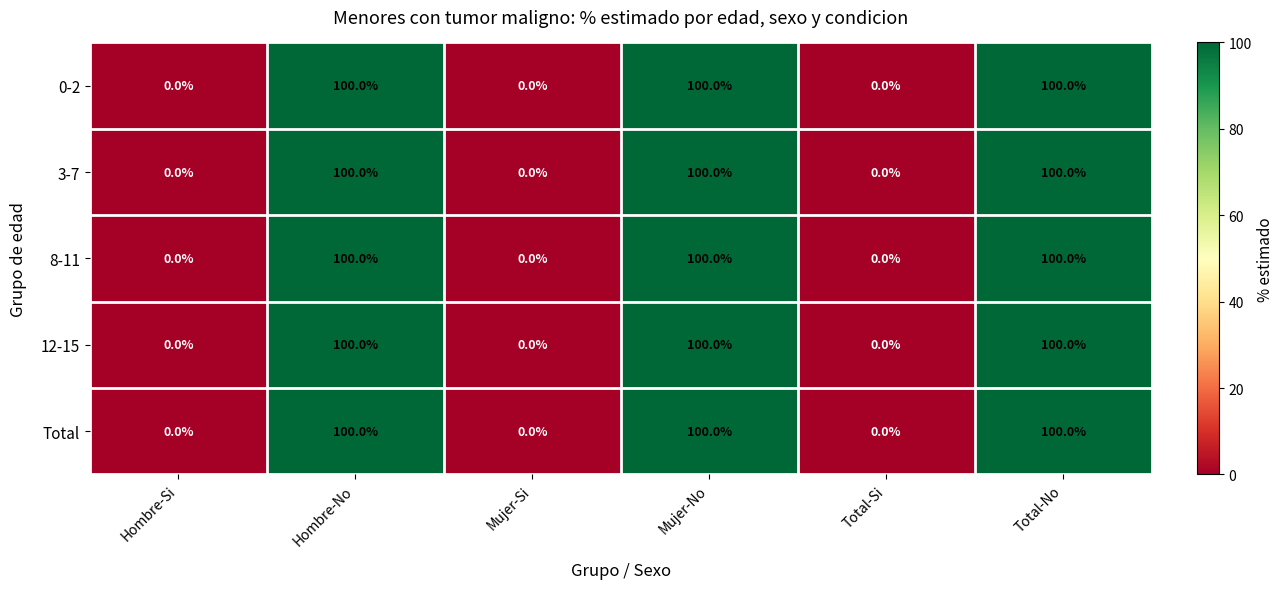

The 8-11 series shows 40 at Hombre-No. True or false?

False